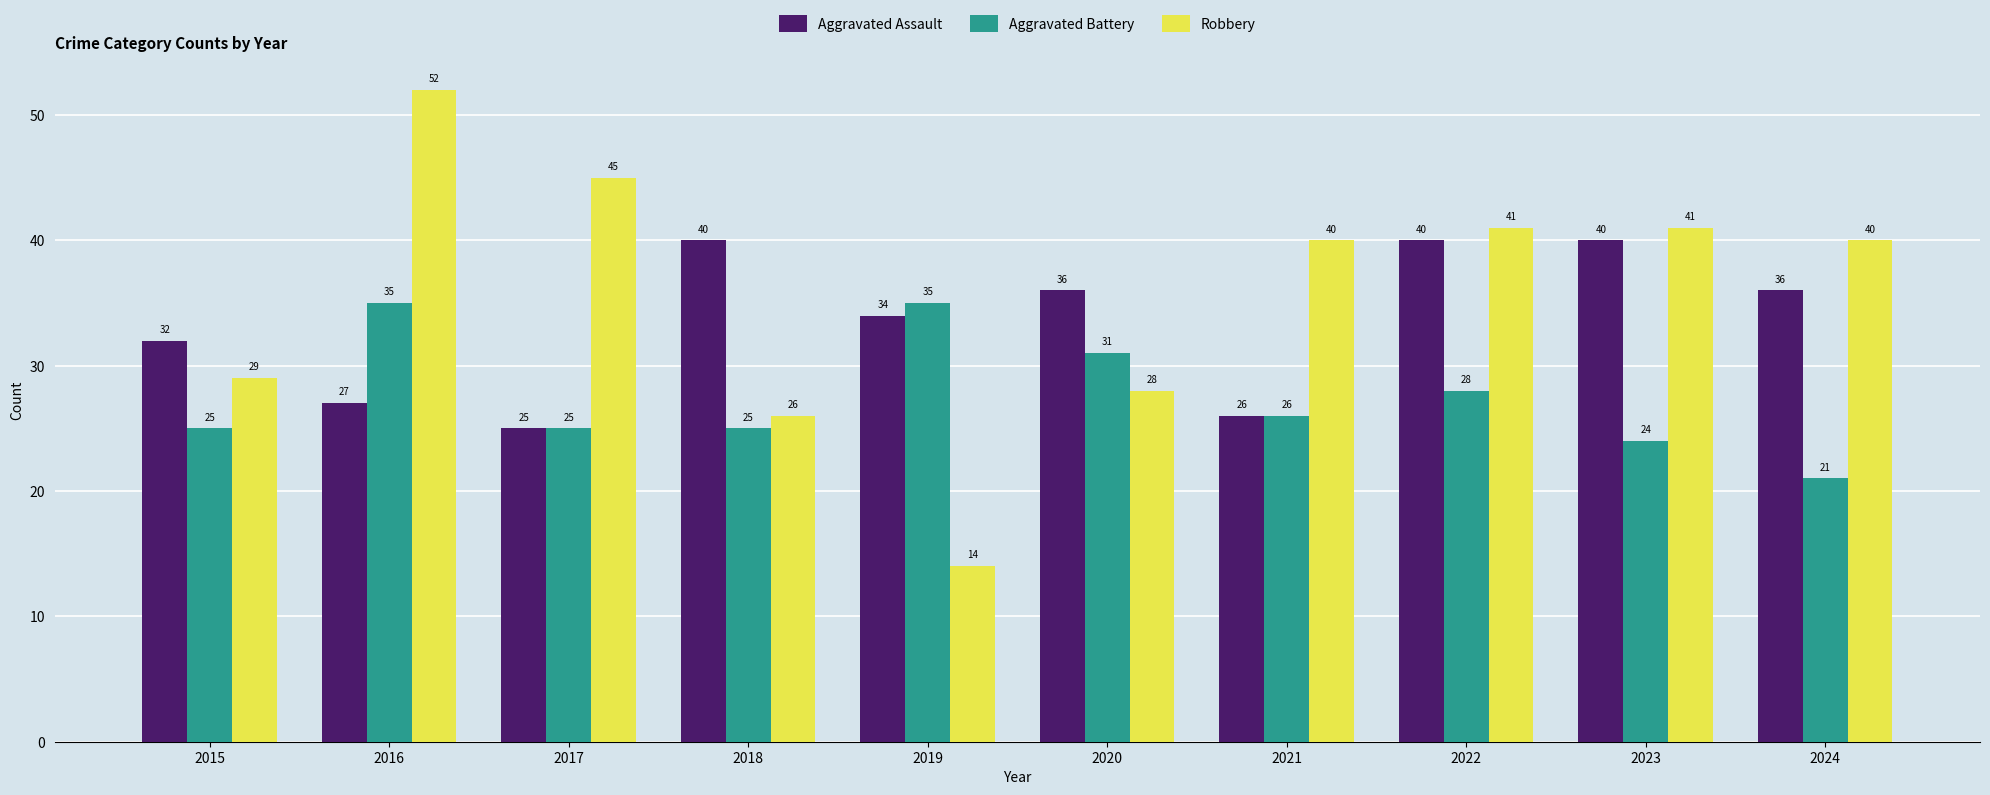

What are all the series names shown in the legend?

Aggravated Assault, Aggravated Battery, Robbery